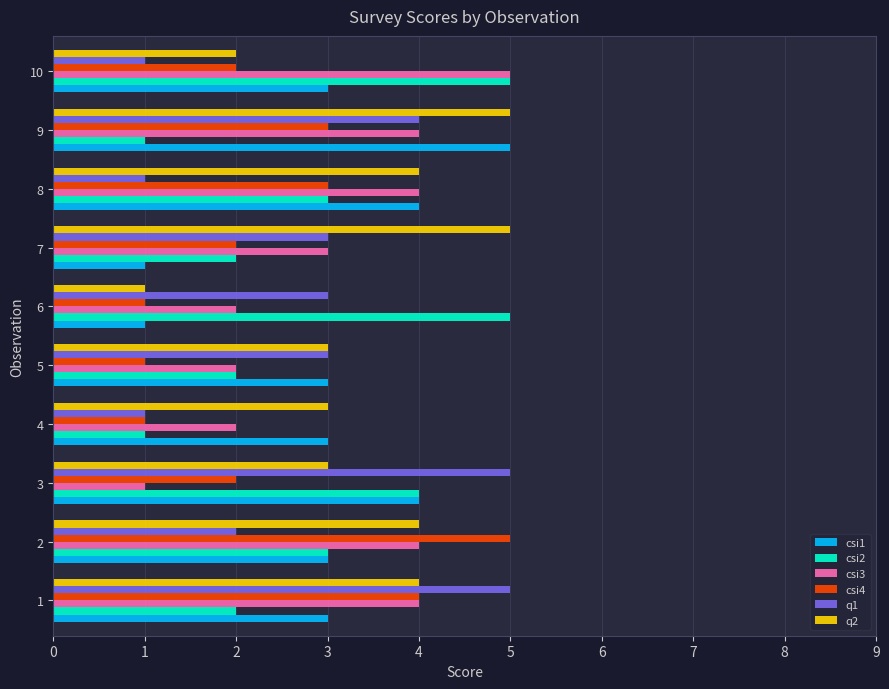

How many data points in q2 are less than 4?

5